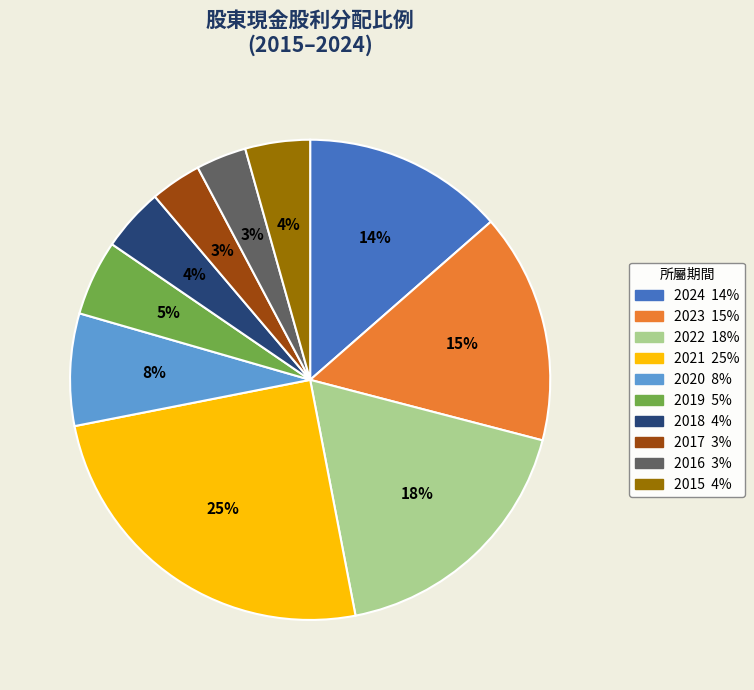

Is it true that 2016 is 3% of the pie?

True